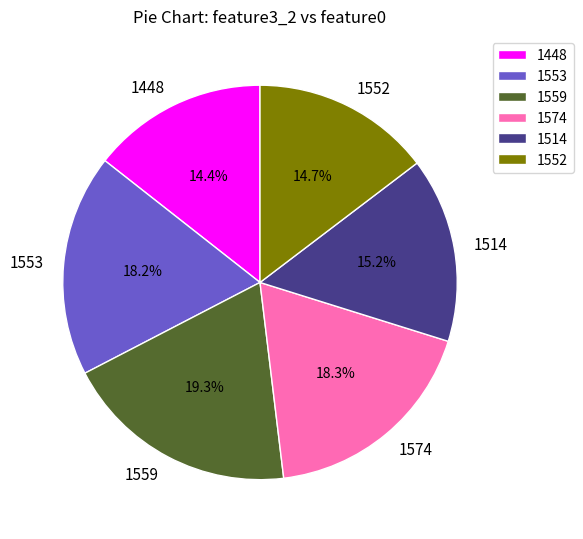

Which has a higher value, 1559 or 1514?

1559